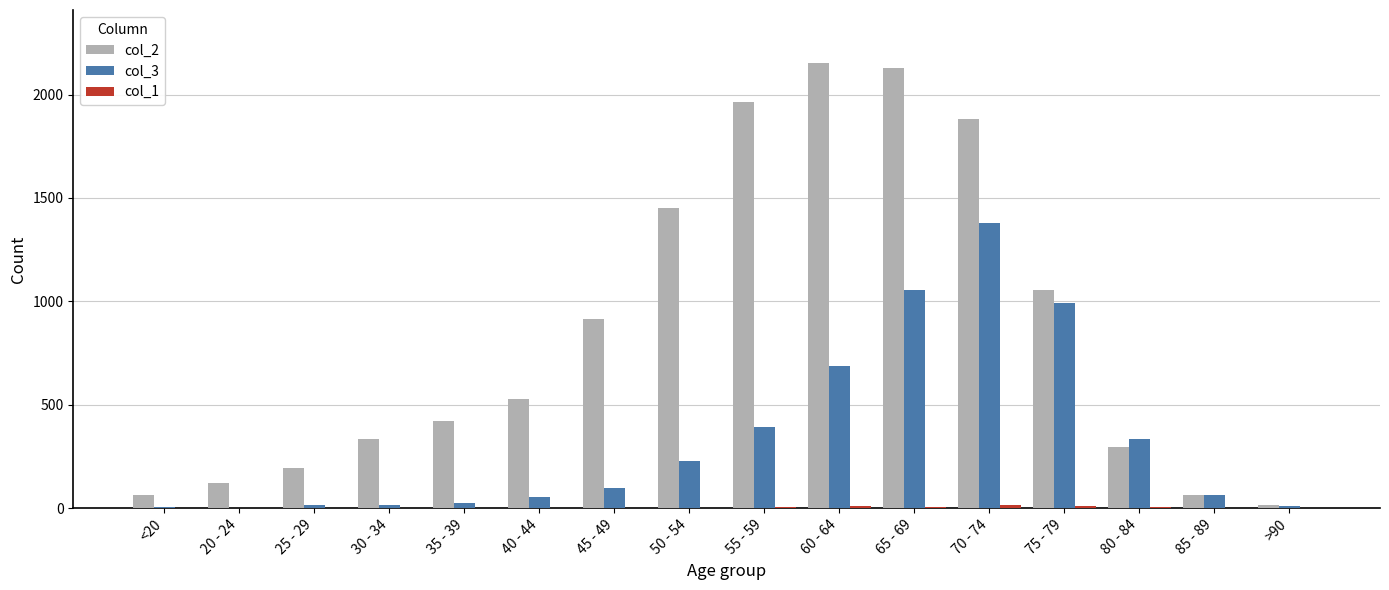

How many groups of bars are there?

16